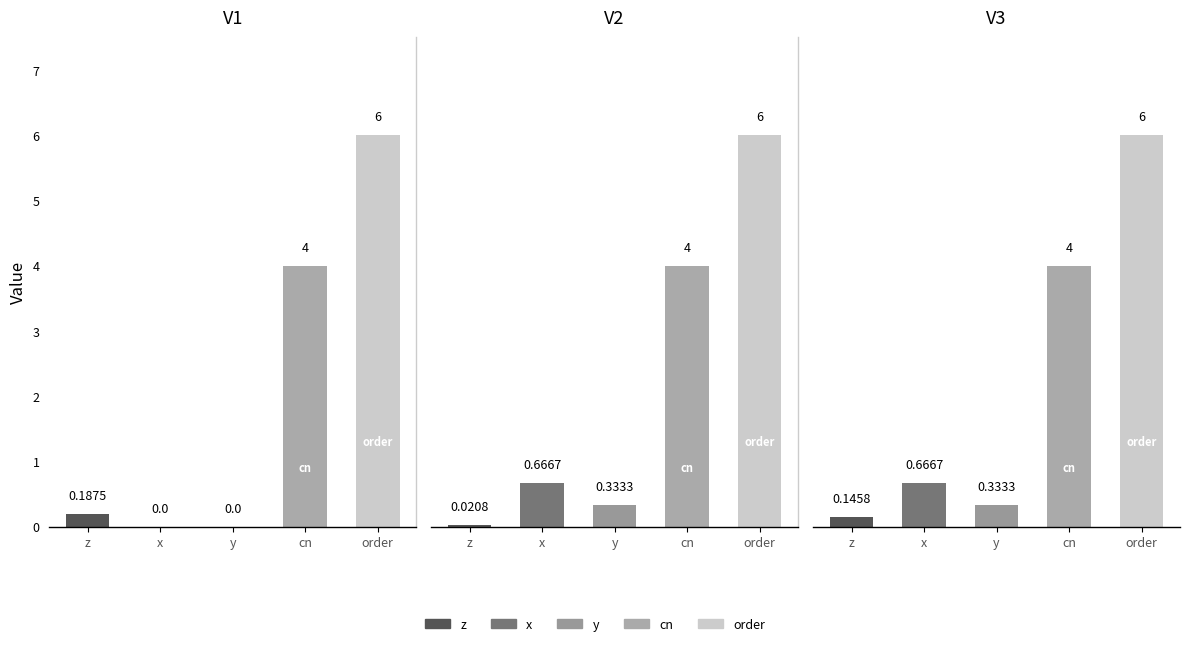

Which has a higher value, V1 or V2?

V1